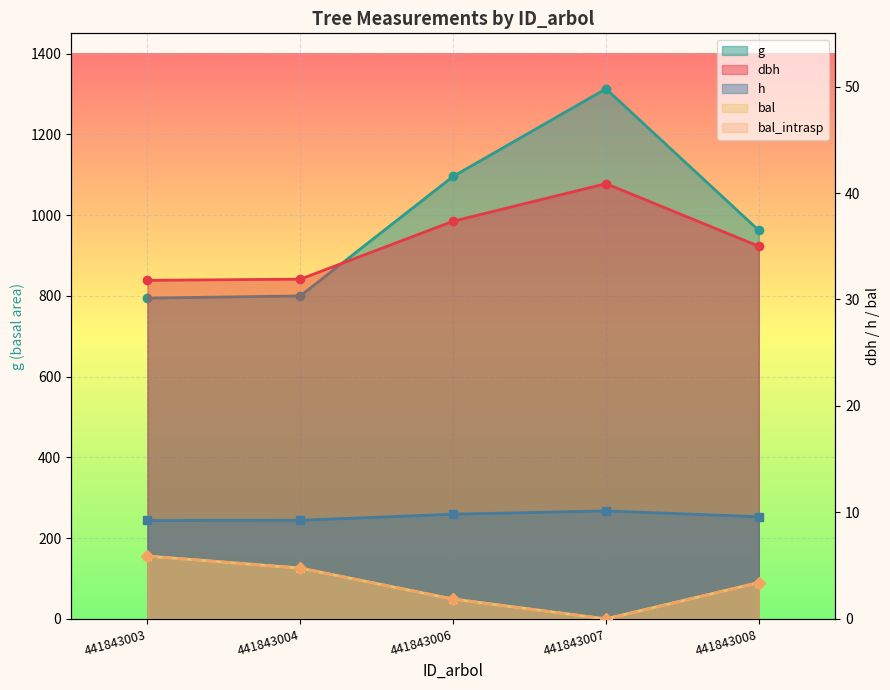

Reading left to right, list all the values displayed in this chart.

dbh: 31.8	31.9	37.4	40.9	35.0
h: 9.2	9.3	9.8	10.1	9.6
g: 794.4	799.7	1095.7	1312.6	961.9
bal: 5.9	4.8	1.9	0.0	3.4
bal_intrasp: 5.9	4.8	1.9	0.0	3.4